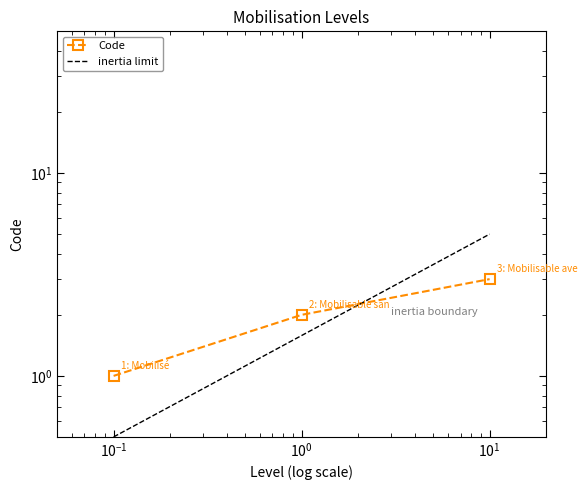

What is the difference between the maximum and second lowest values?

1